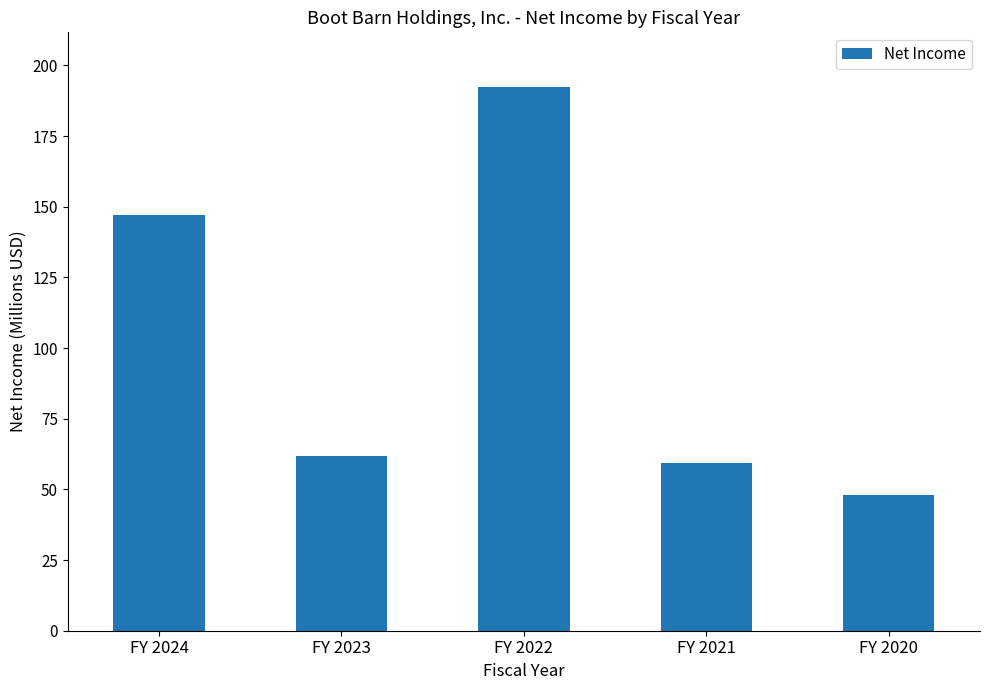

Does the chart contain any negative values?

No